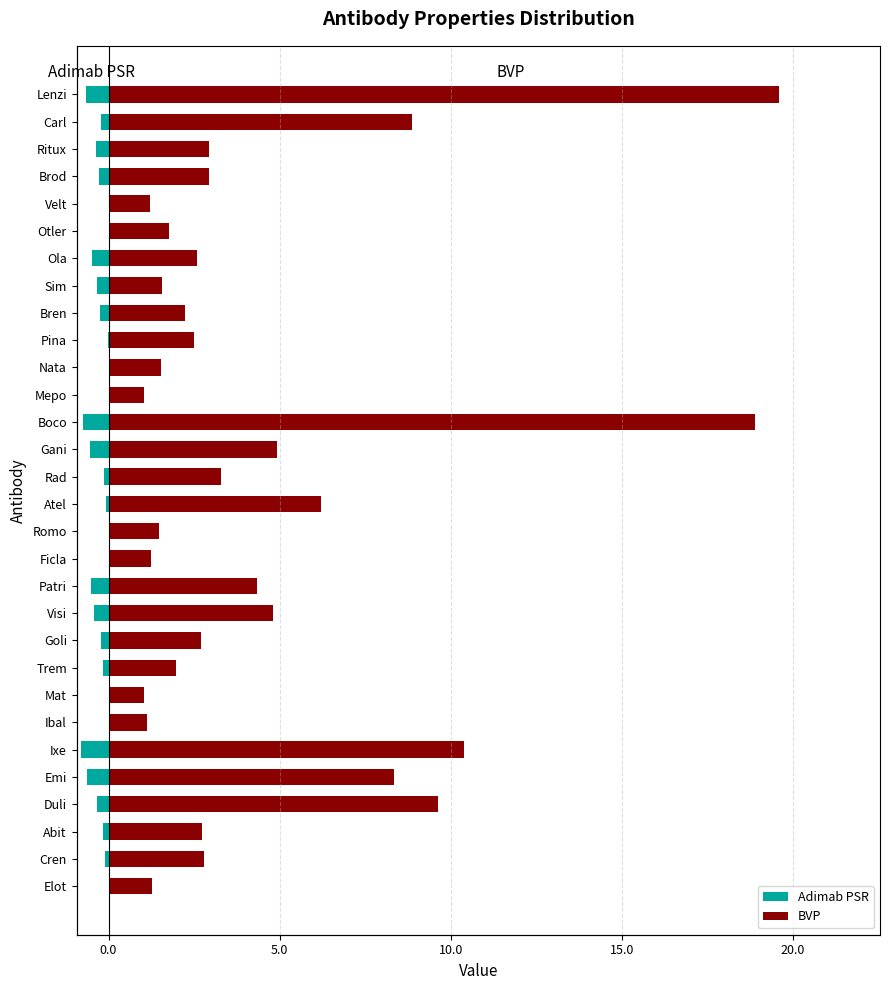

Which series has the widest spread of values?

BVP